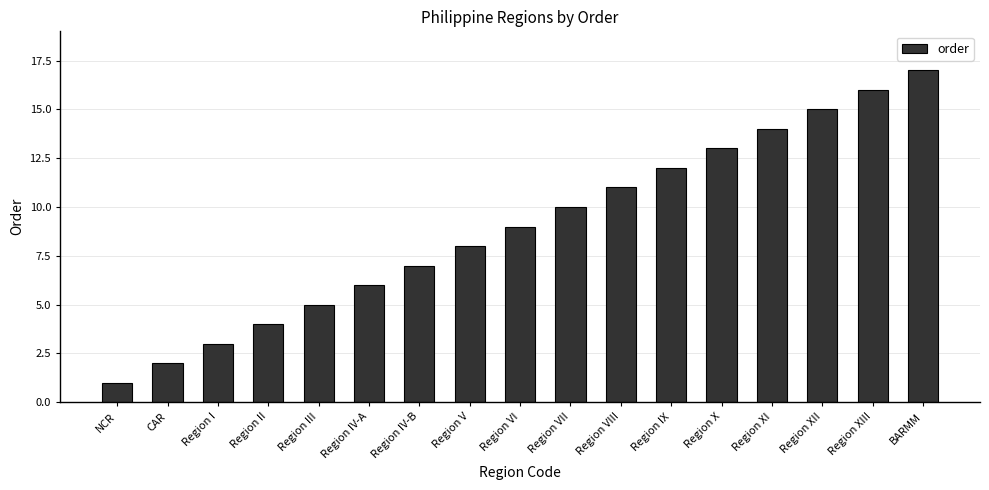

Which label corresponds to the largest value in the chart?

BARMM